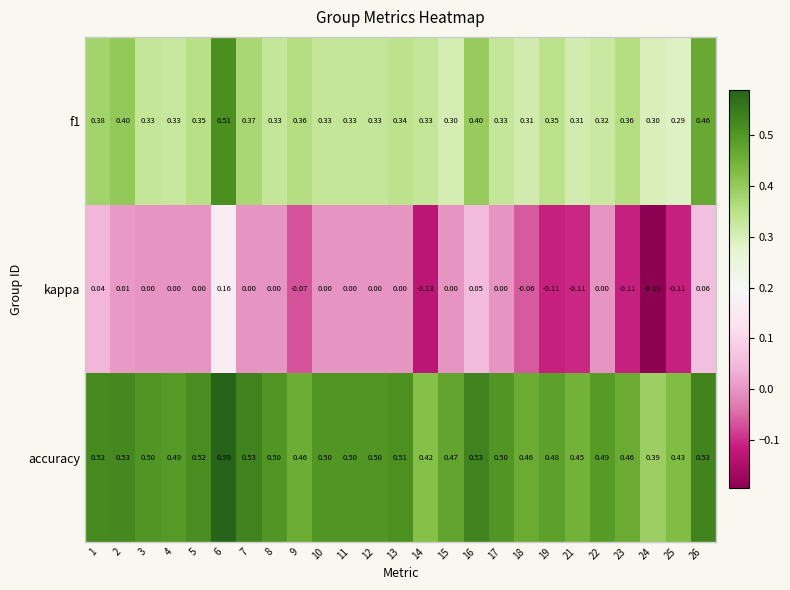

Which series has the largest range (max minus min)?

kappa